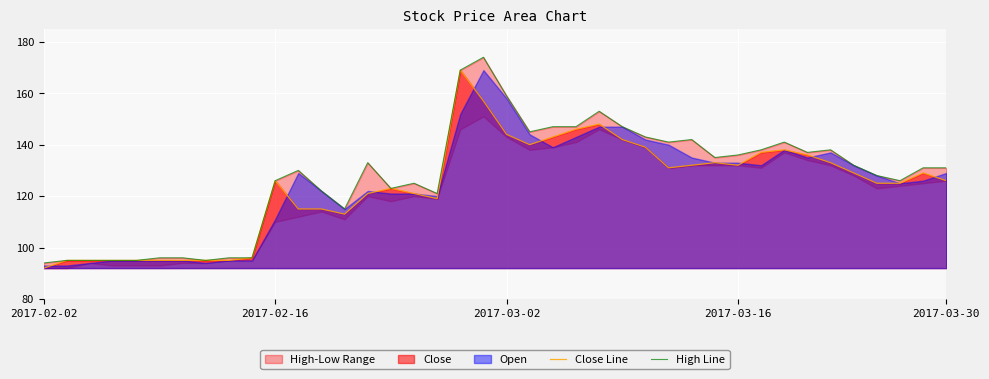

What is the value of the Close Line point at the 24th from the left?

146